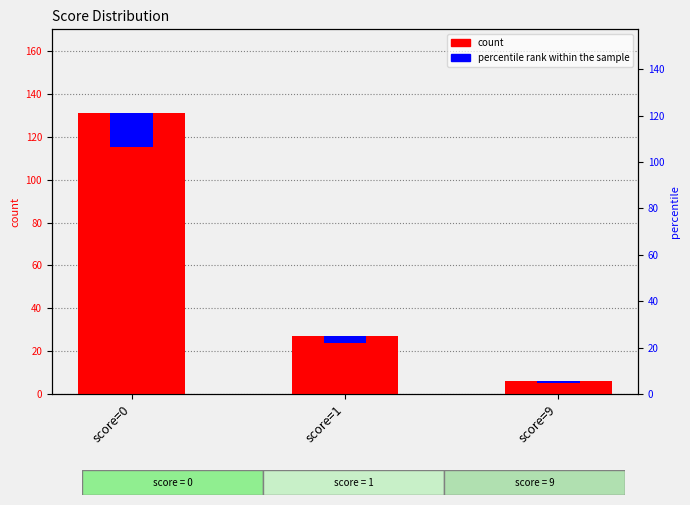

Which has a higher value, score=0 or score=1?

score=0